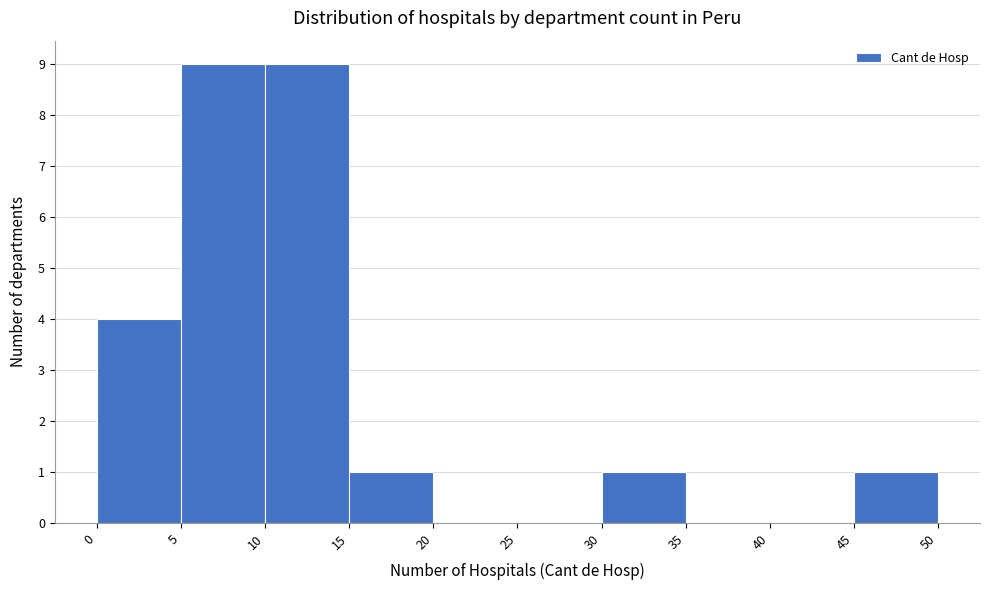

What is the height of the bar covering 45 to 50 on the x-axis? The values are not printed on the chart, so give them approximately, as read against the axis.

1